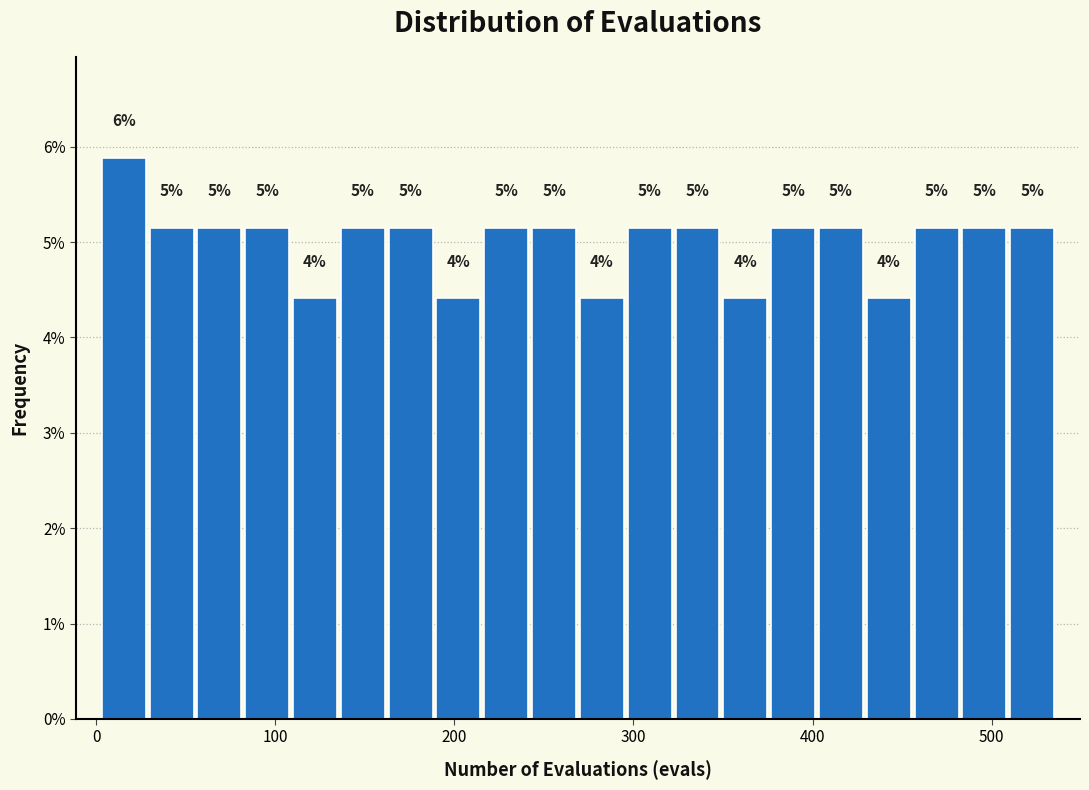

Around what value on the x-axis is the tallest bar? Give the approximate position of its centre, as read against the axis.

20